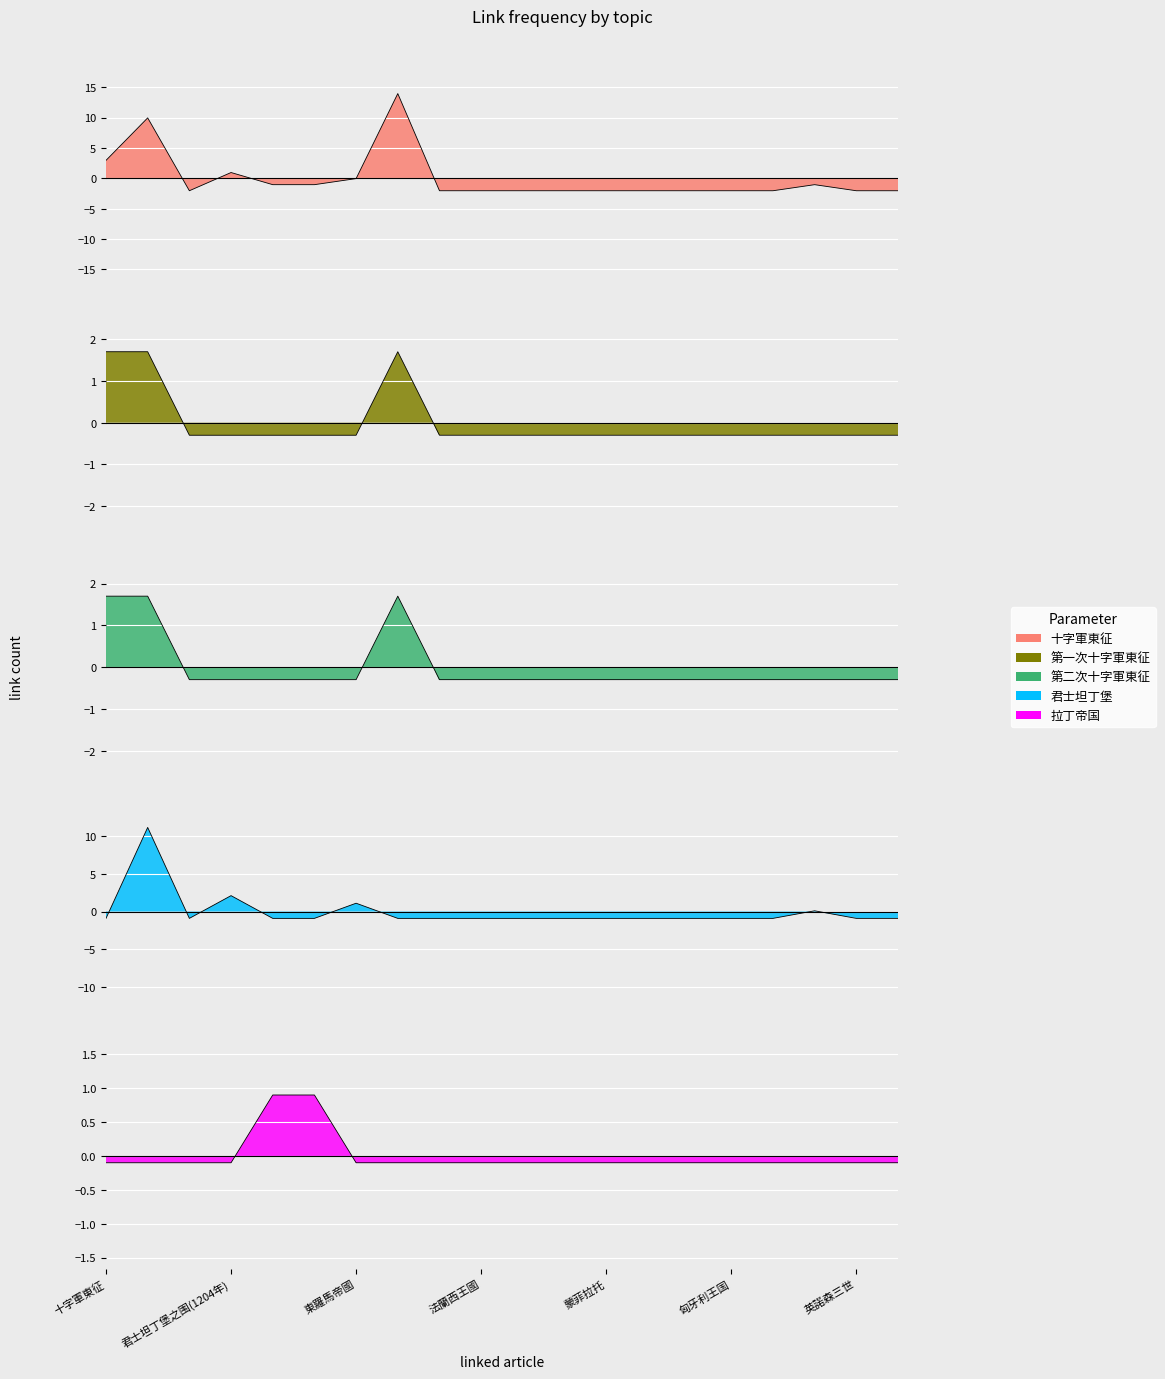

Does the chart display data point markers on the line(s)?

No